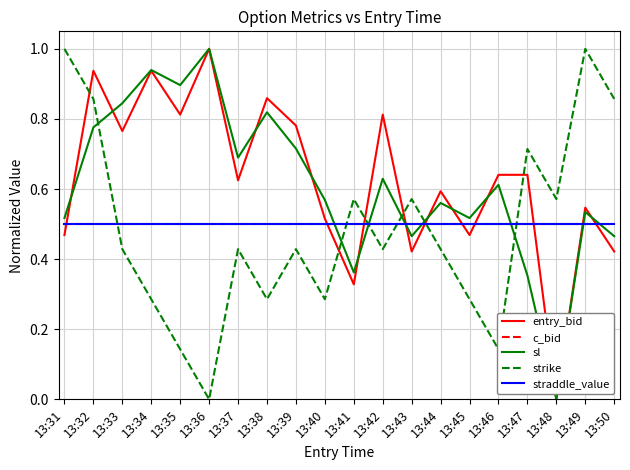

What is the value of the strike point at the 14th from the left?

0.4